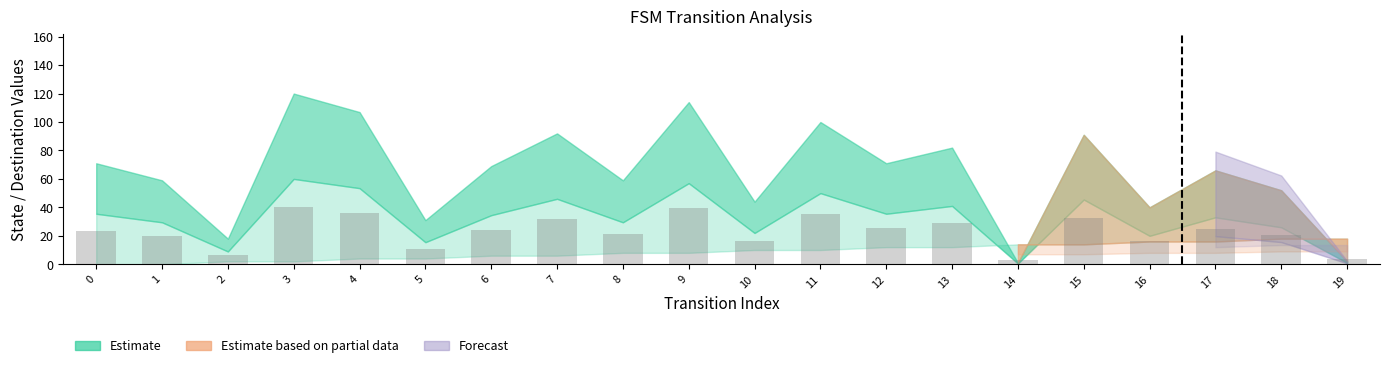

True or false: the data shows 39.8 at 6.

False